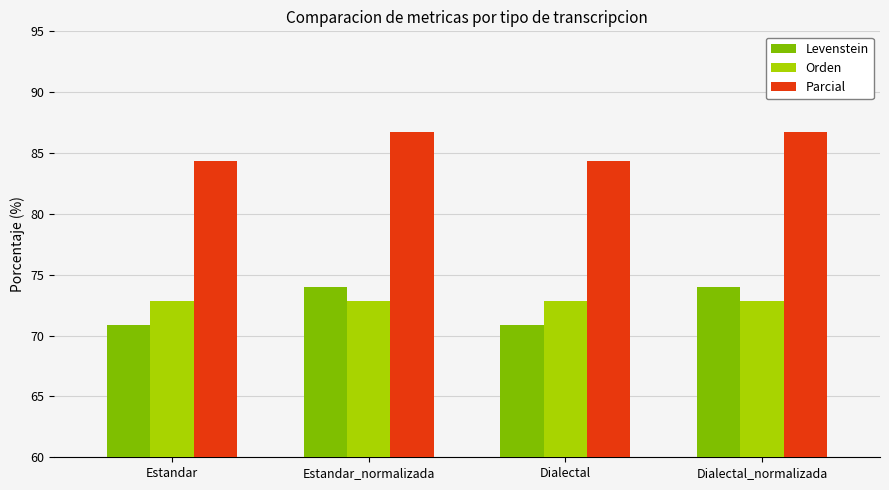

What is the difference between the second highest and minimum values in the Parcial series?

2.4